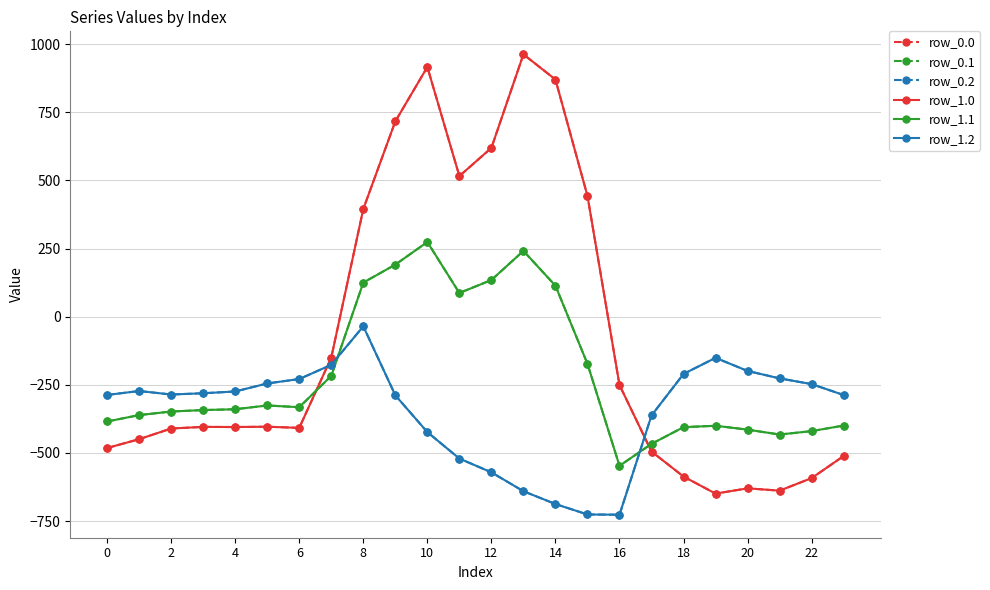

What is the average value of the row_1.2 series?

-348.1